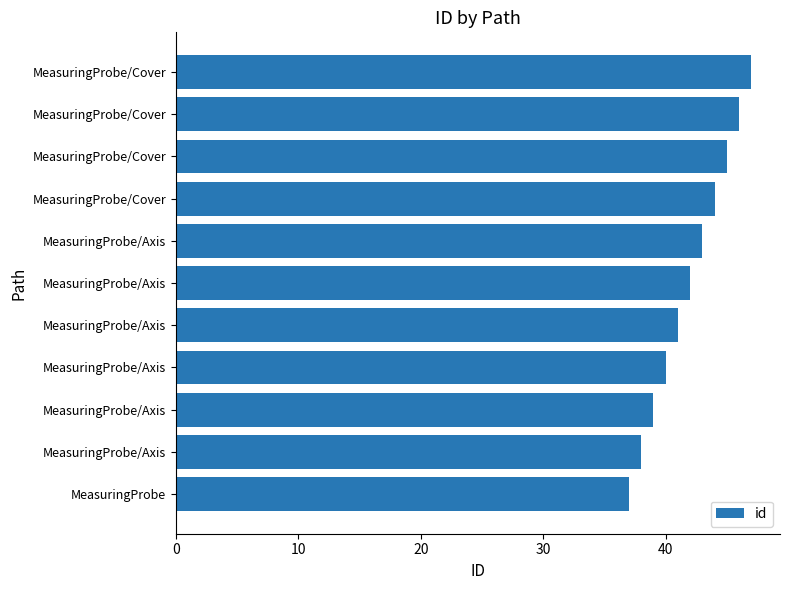

Are the bars horizontal?

Yes